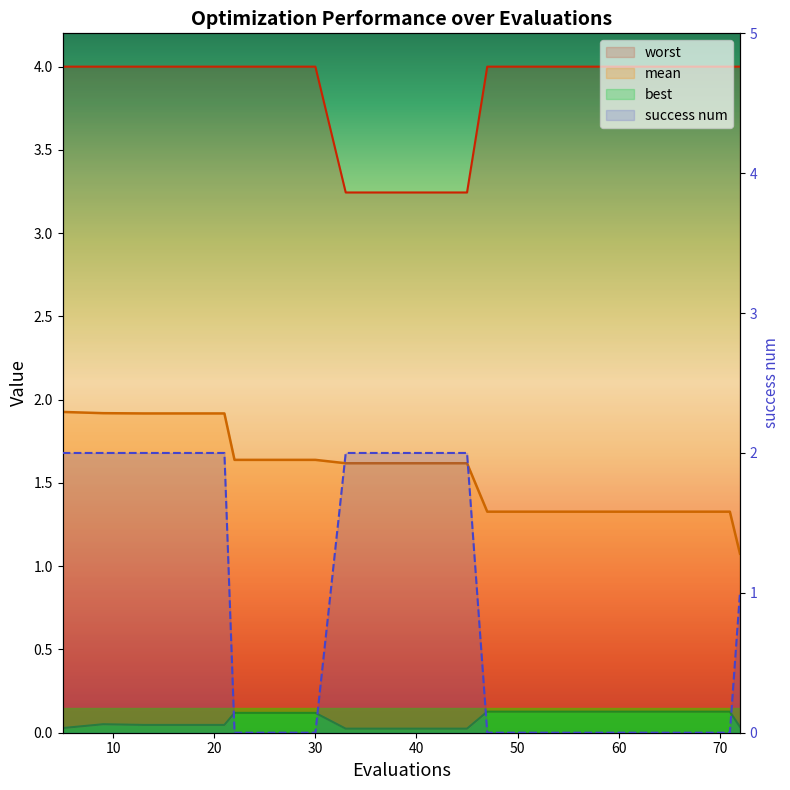

True or false: mean and worst intersect in this chart.

False